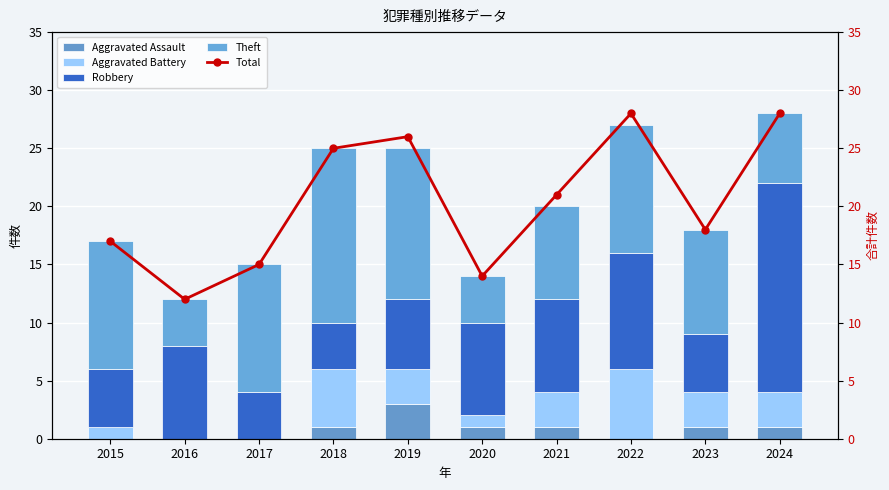

The Theft series shows 6 at 2024. True or false?

True